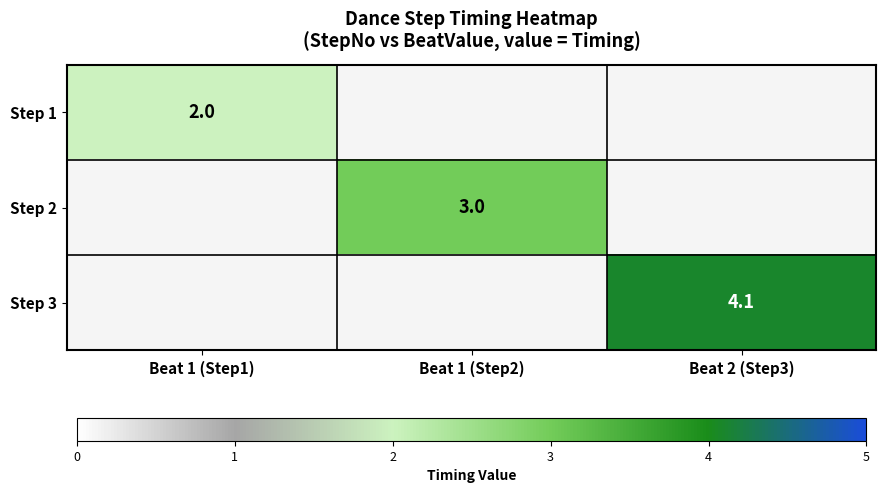

Is the value of Step 1 at Beat 1 (Step1) greater than the value of Step 2 at Beat 1 (Step2)?

No